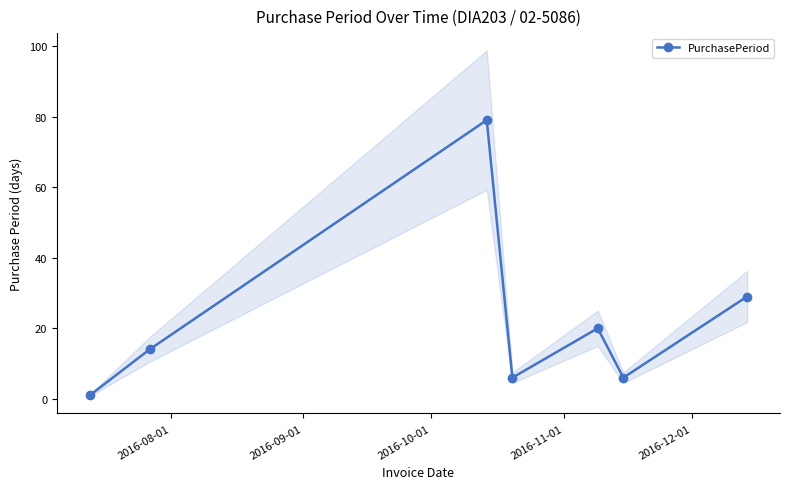

What is the value of the PurchasePeriod point at the 3rd from the left?

79